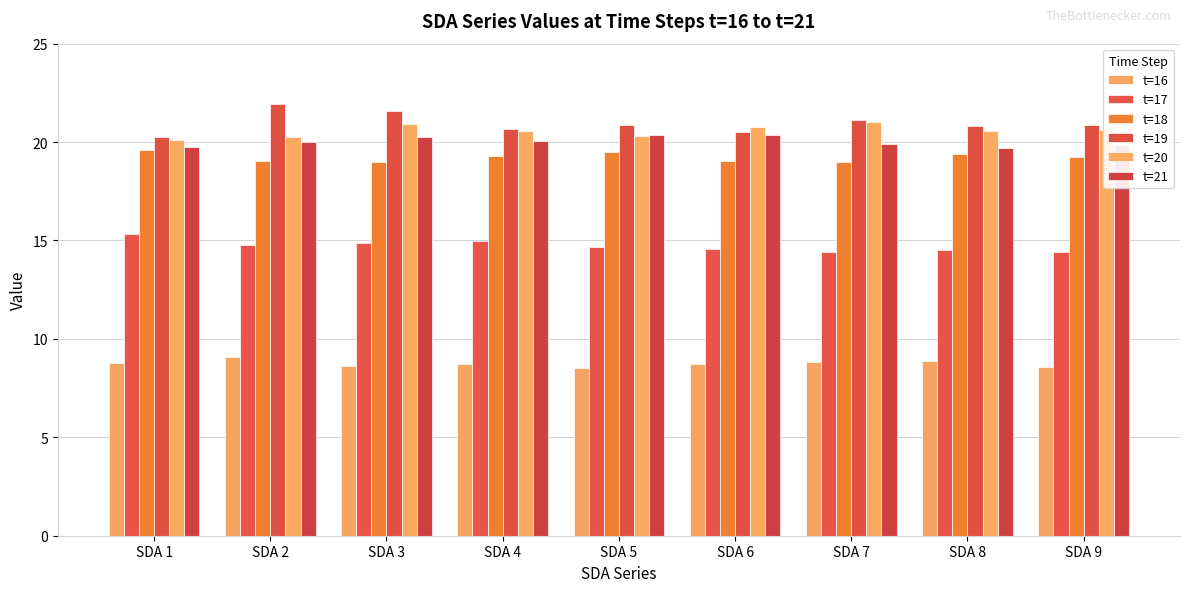

How many bars are there in each group?

6